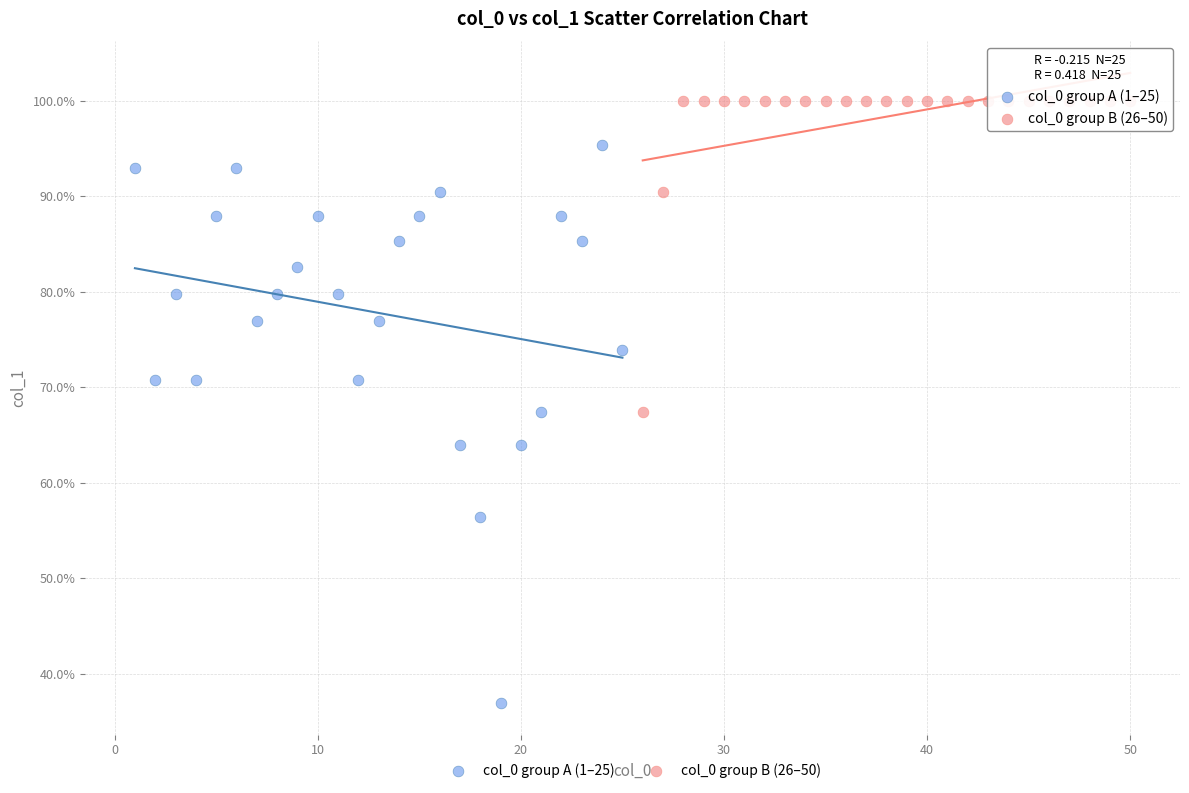

Which series has the largest Y range (max minus min)?

col_0 group A (1–25)